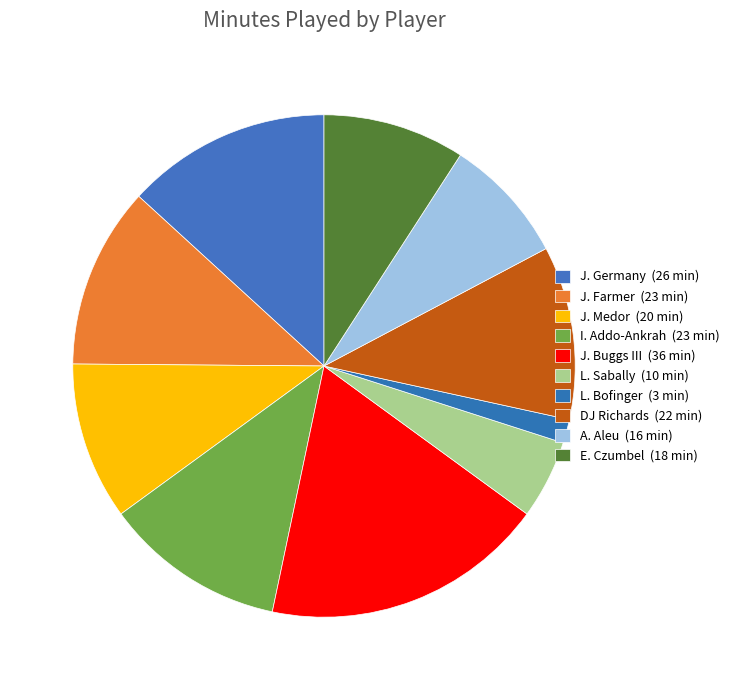

How many slices are in this pie chart?

10